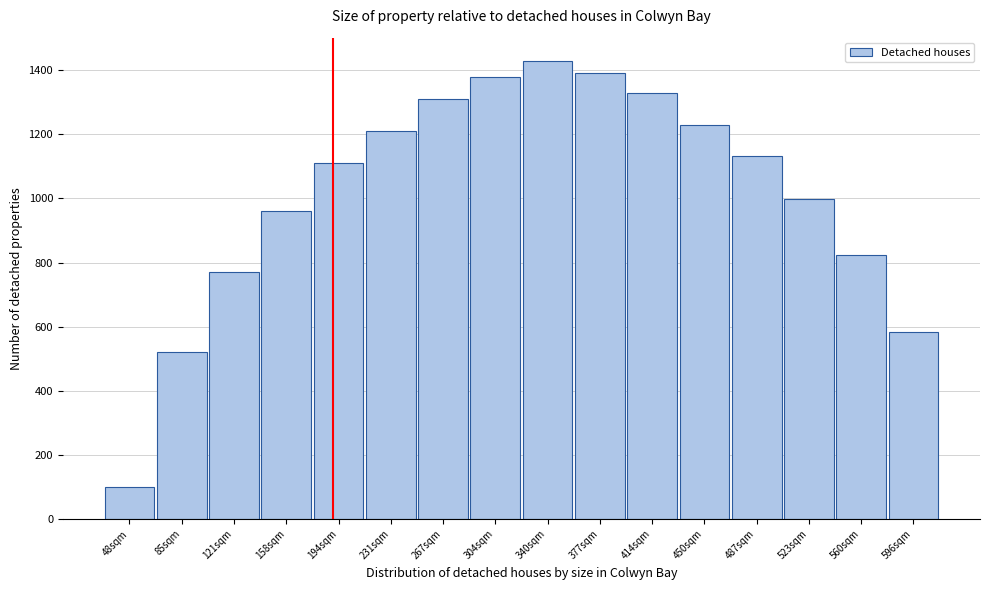

Reading left to right, transcribe all the data shown in this chart.

48sqm=100	85sqm=522	121sqm=770	158sqm=962	194sqm=1110	231sqm=1210	267sqm=1310	304sqm=1380	340sqm=1430	377sqm=1390	414sqm=1330	450sqm=1230	487sqm=1134	523sqm=998	560sqm=824	596sqm=584